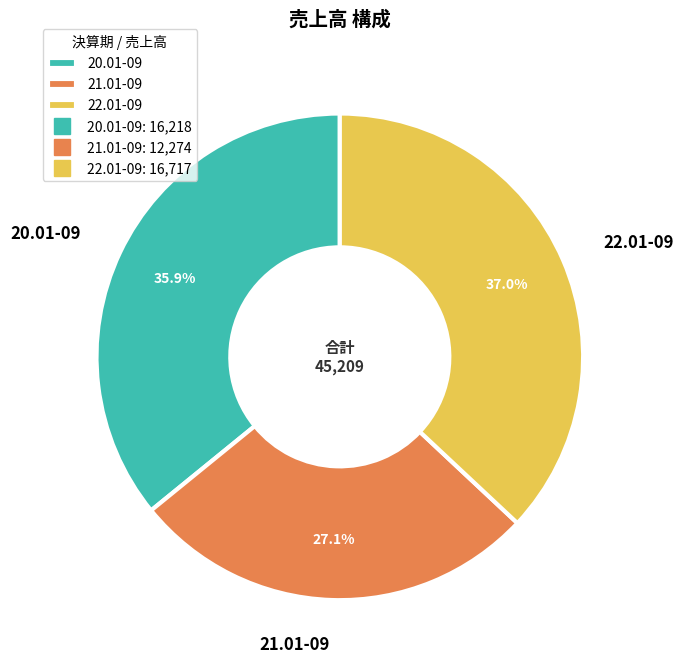

What percentage is the 22.01-09 slice, to the nearest percent?

37%